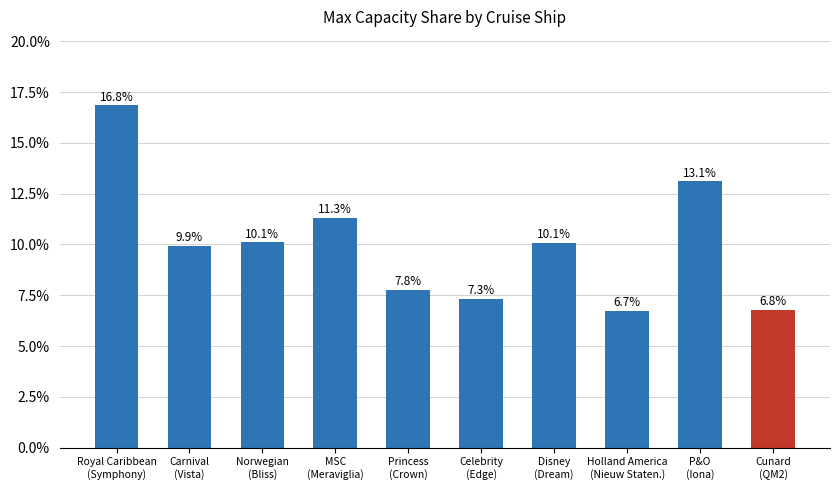

True or false: the data shows 0.1 at Disney
(Dream).

True